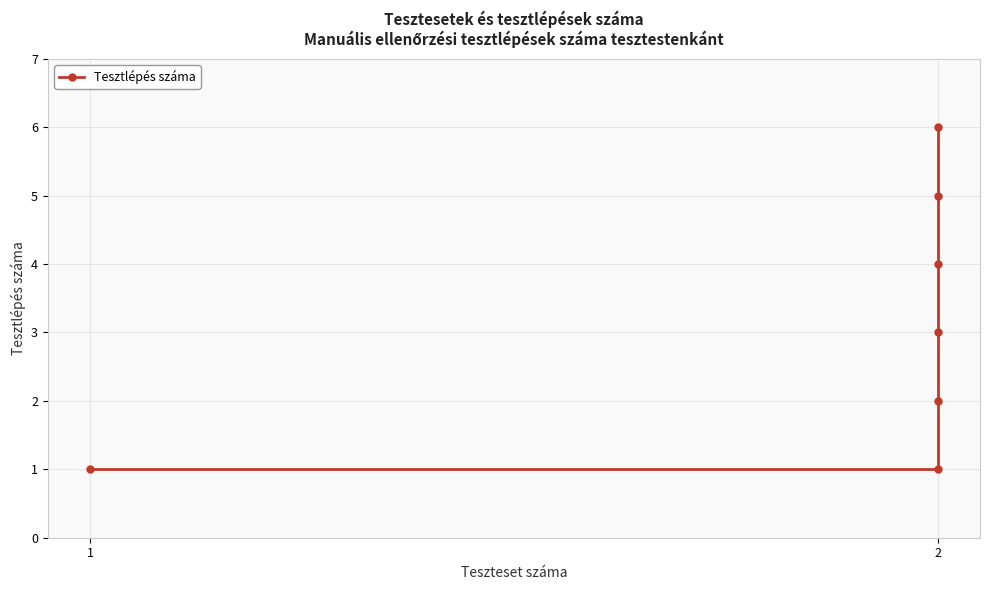

How many series are shown in this chart?

1